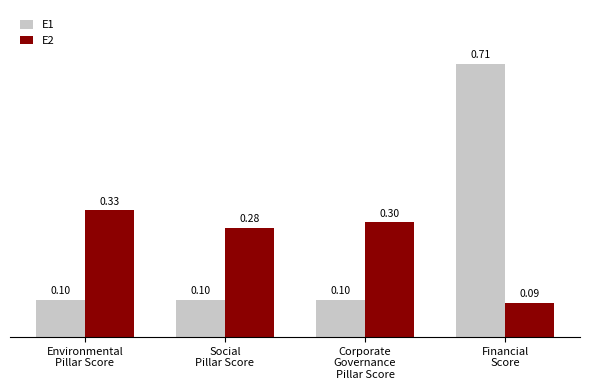

List the series in order of their peak value, lowest first.

E2, E1